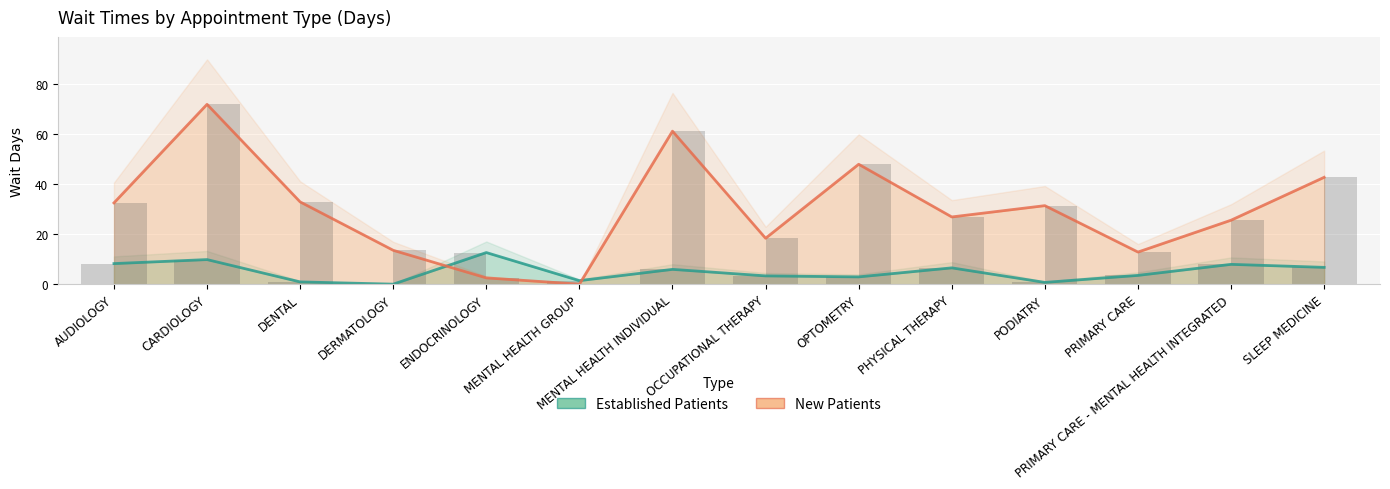

Reading left to right, extract all data points from this chart.

Established Patients: 8.2	9.8	0.9	0.0	12.6	1.4	5.9	3.3	2.9	6.5	0.7	3.5	7.9	6.7
New Patients: 32.4	71.7	32.8	13.5	2.5	0.0	61.0	18.3	47.8	26.8	31.3	12.8	25.5	42.6